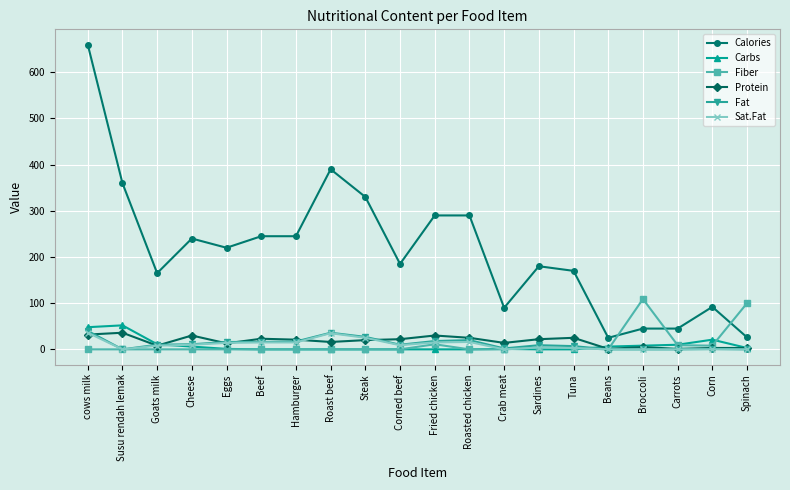

What is the label of the 10th point from the right?

Fried chicken